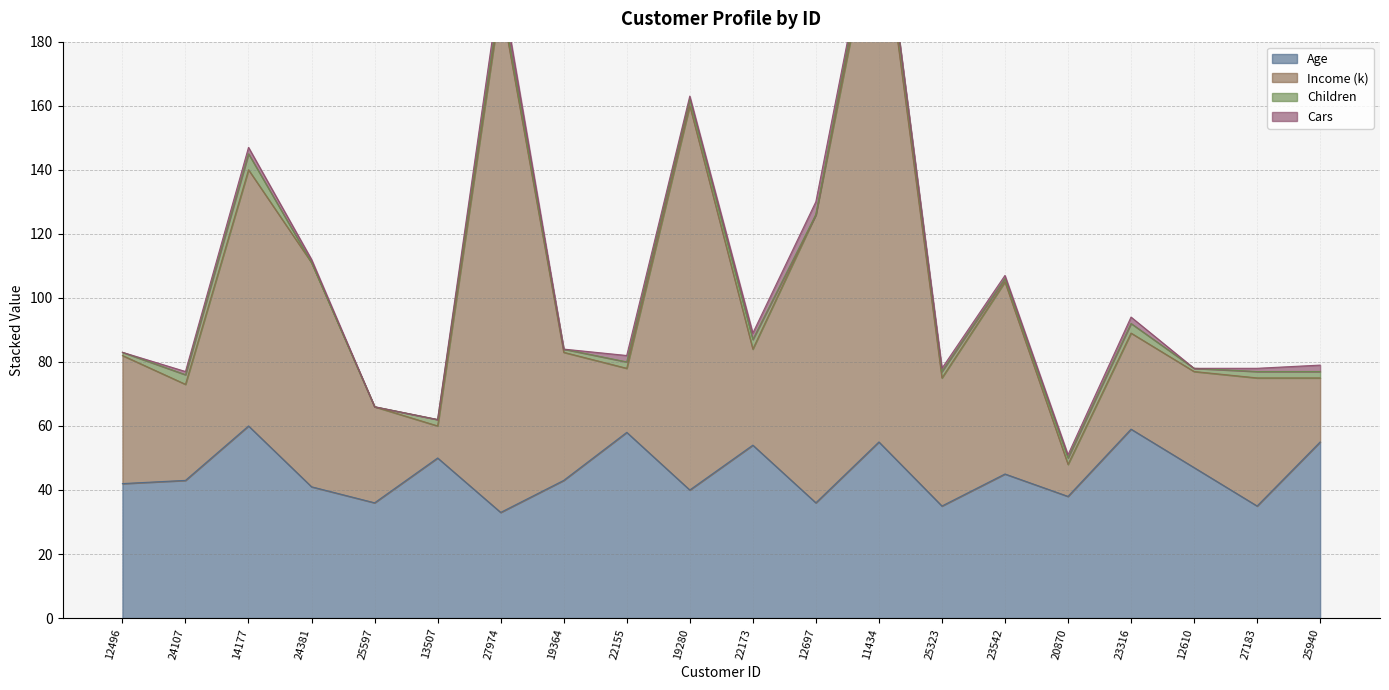

True or false: Age has a value of 53 at 20870.

False